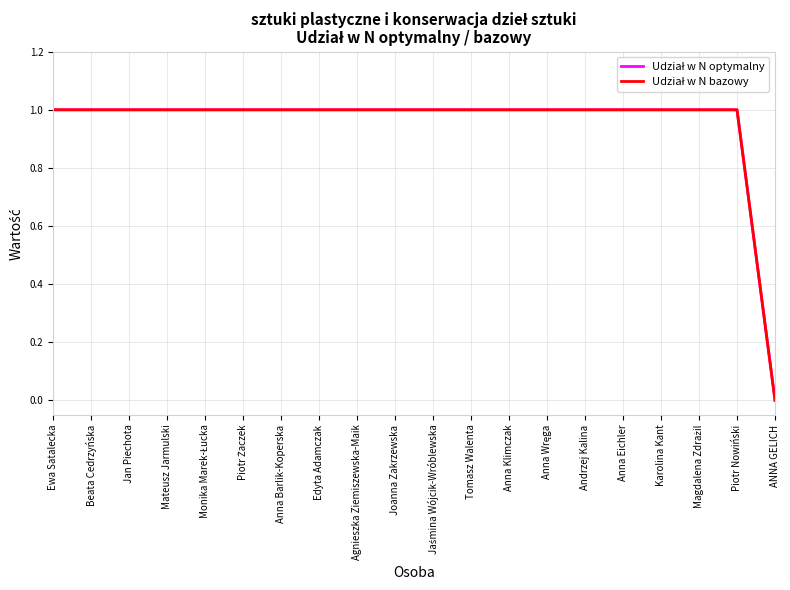

What is the approximate value of Udział w N bazowy at Mateusz Jarmulski?

1